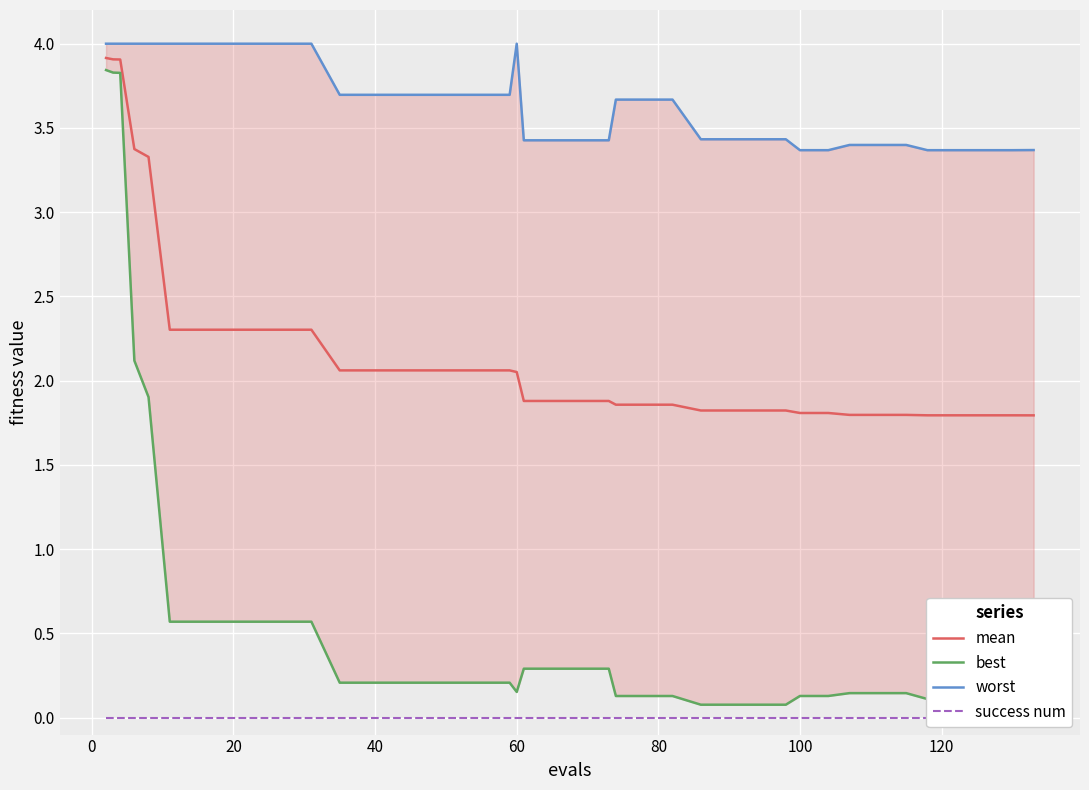

Reading left to right, list all the values displayed in this chart.

mean: 3.9	3.9	3.9	3.4	3.3	2.3	2.3	2.3	2.3	2.3	2.3	2.1	2.1	2.1	2.1	2.1	2.1	2.1	2.1	1.9	1.9	1.9	1.9	1.9	1.9	1.9	1.8	1.8	1.8	1.8	1.8	1.8	1.8	1.8	1.8	1.8	1.8	1.8	1.8	1.8
best: 3.8	3.8	3.8	2.1	1.9	0.6	0.6	0.6	0.6	0.6	0.6	0.2	0.2	0.2	0.2	0.2	0.2	0.2	0.2	0.3	0.3	0.3	0.3	0.1	0.1	0.1	0.1	0.1	0.1	0.1	0.1	0.1	0.1	0.1	0.1	0.1	0.1	0.1	0.1	0.1
worst: 4.0	4.0	4.0	4.0	4.0	4.0	4.0	4.0	4.0	4.0	4.0	3.7	3.7	3.7	3.7	3.7	3.7	3.7	4.0	3.4	3.4	3.4	3.4	3.7	3.7	3.7	3.4	3.4	3.4	3.4	3.4	3.4	3.4	3.4	3.4	3.4	3.4	3.4	3.4	3.4
success num: 0.0	0.0	0.0	0.0	0.0	0.0	0.0	0.0	0.0	0.0	0.0	0.0	0.0	0.0	0.0	0.0	0.0	0.0	0.0	0.0	0.0	0.0	0.0	0.0	0.0	0.0	0.0	0.0	0.0	0.0	0.0	0.0	0.0	0.0	0.0	0.0	0.0	0.0	0.0	0.0